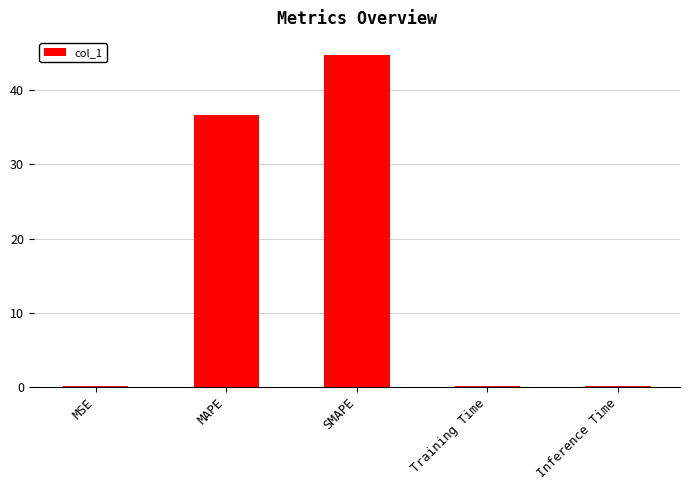

What is the maximum value shown in the chart?

44.8